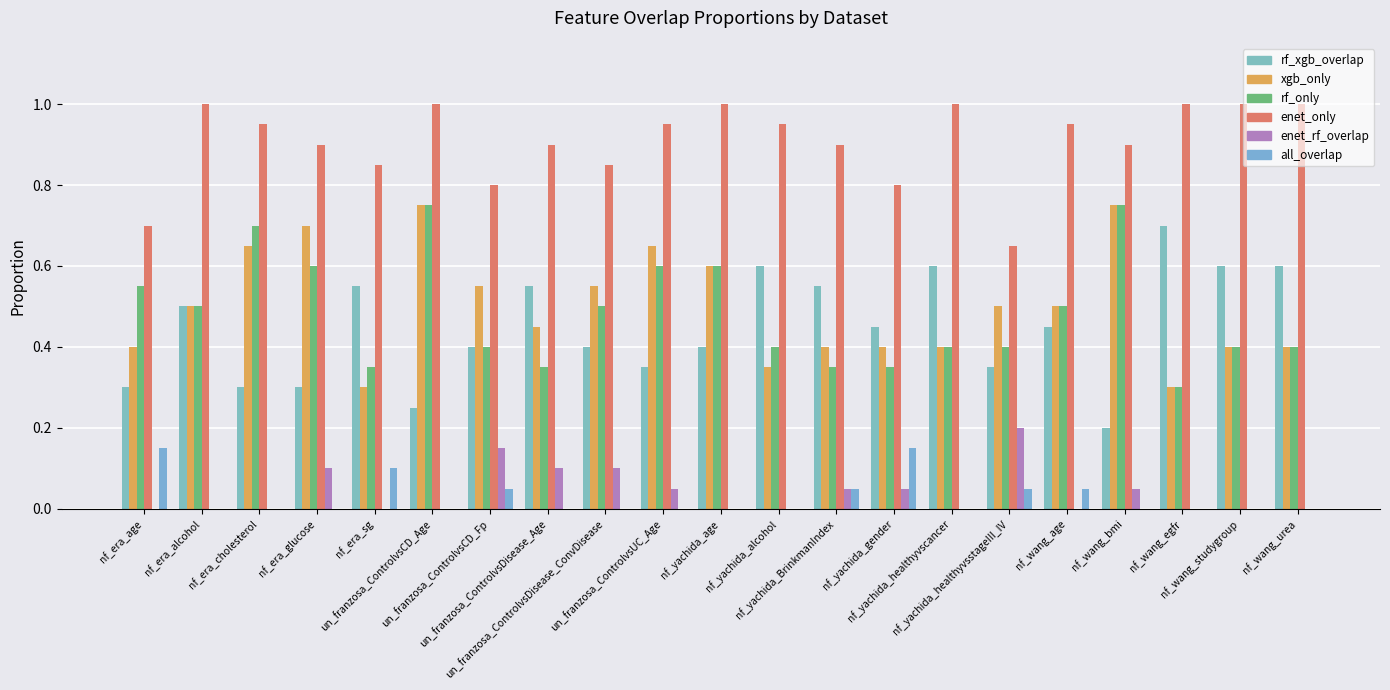

Are the bars horizontal?

No